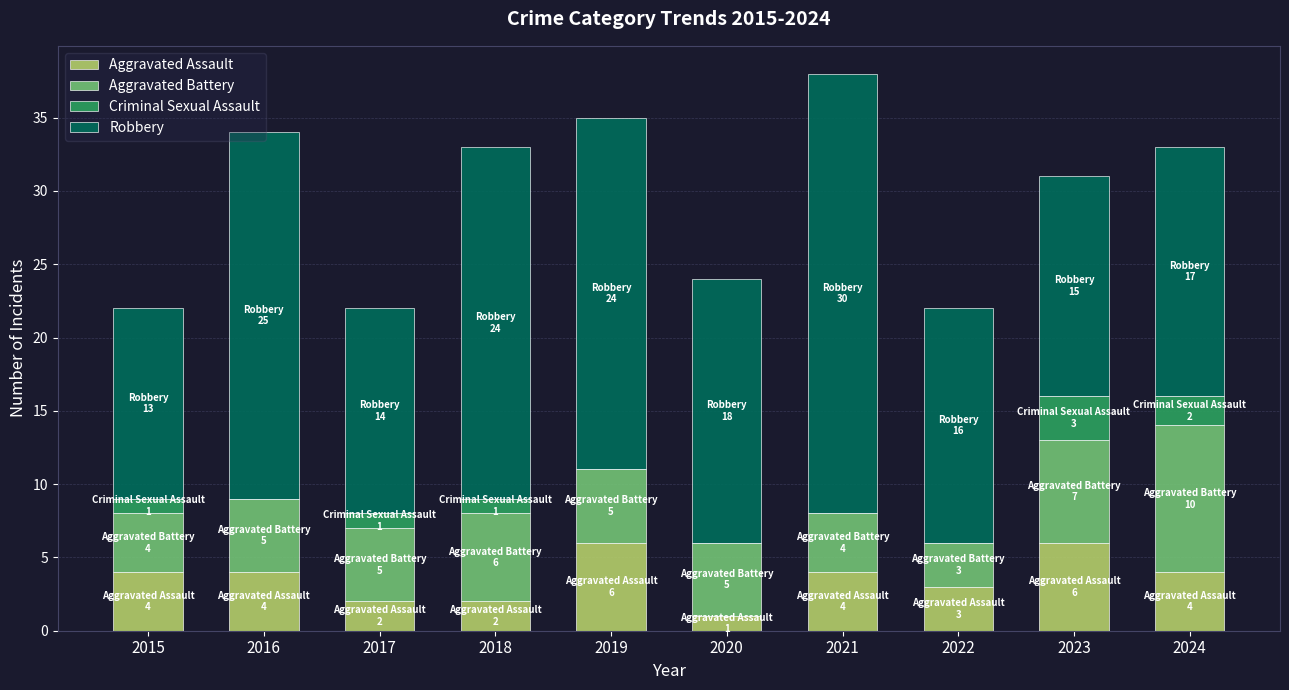

What is the total value across all series at 2021?

38